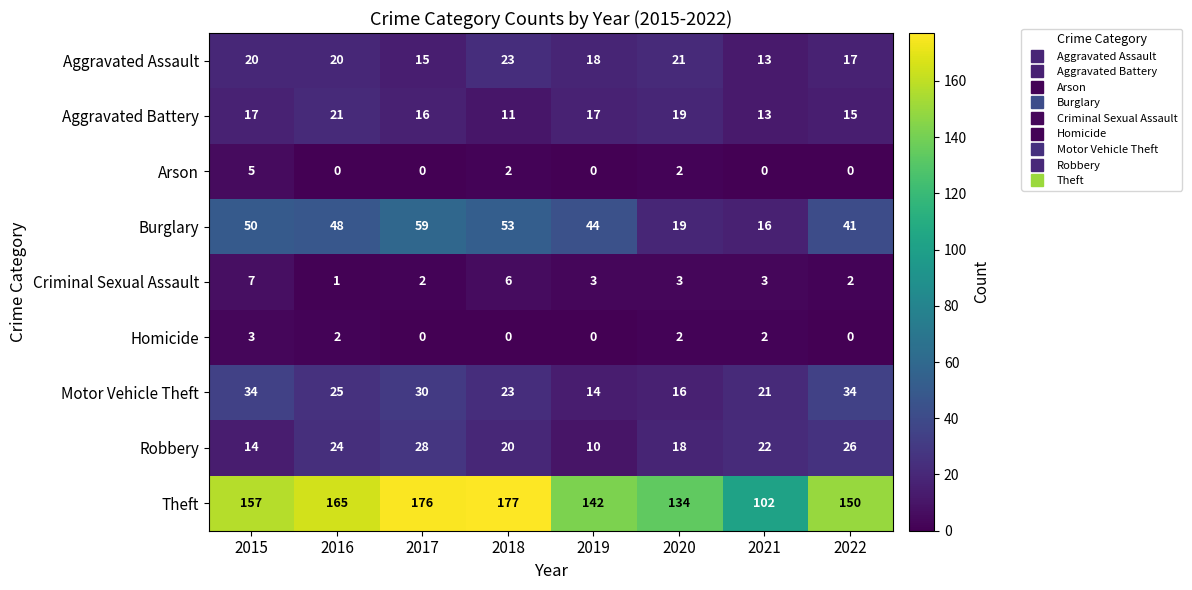

Which series has the largest total across all categories?

Theft